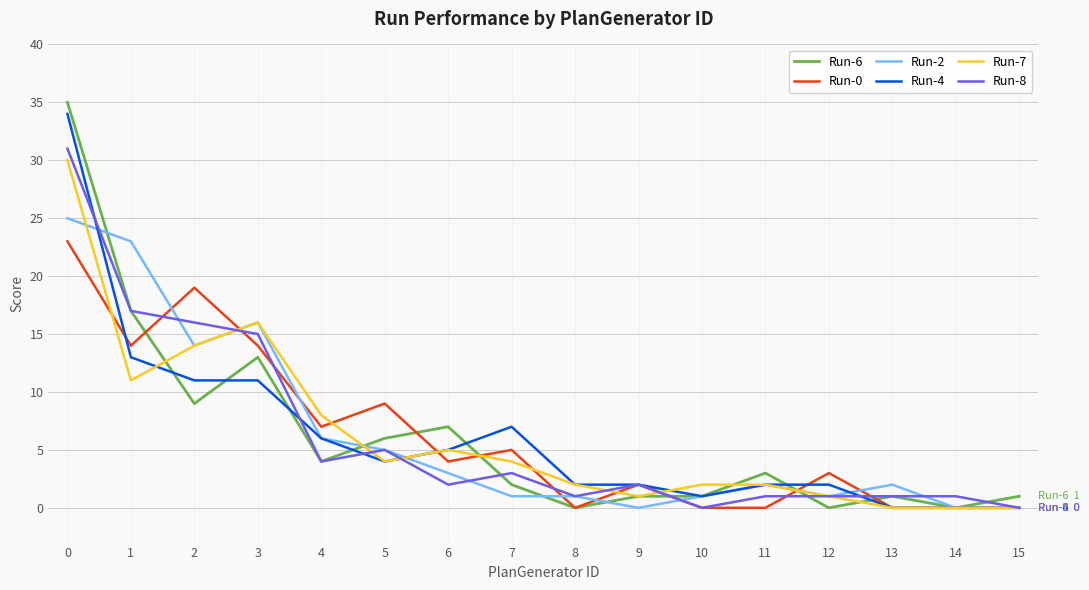

Which series has the widest spread of values?

Run-6